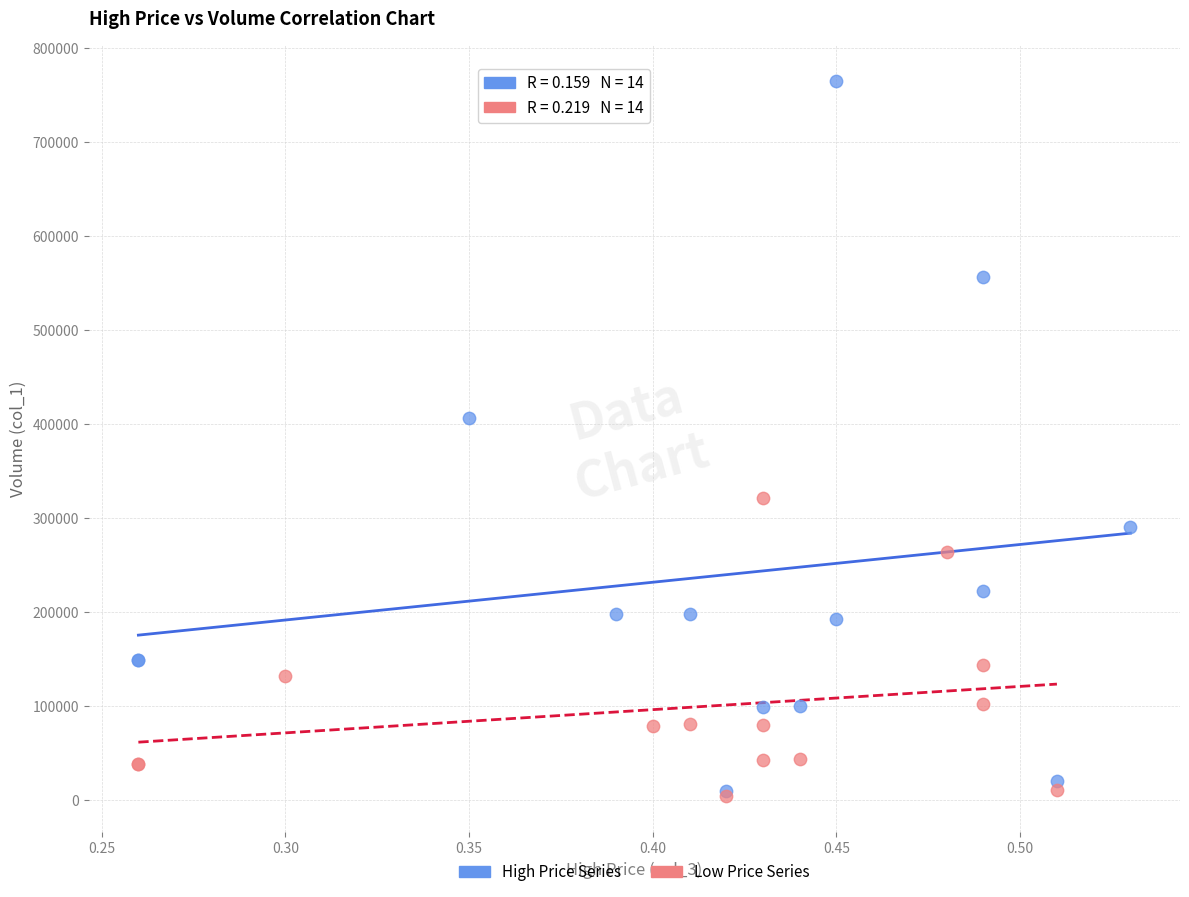

Which series reaches the maximum Y coordinate?

High Price Series